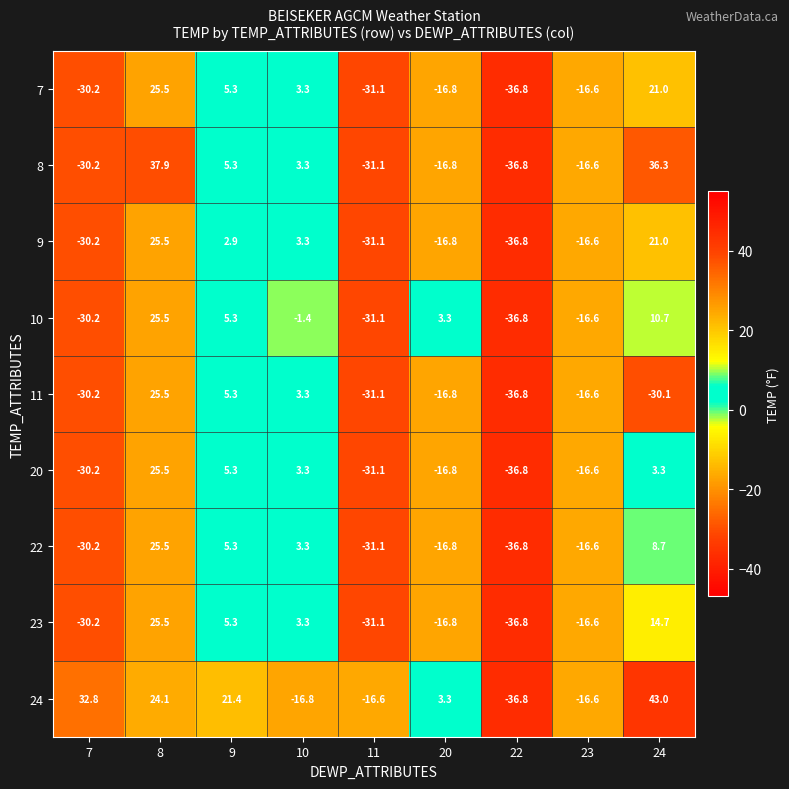

What is the difference between the 7 values at 10 and 11?

34.4